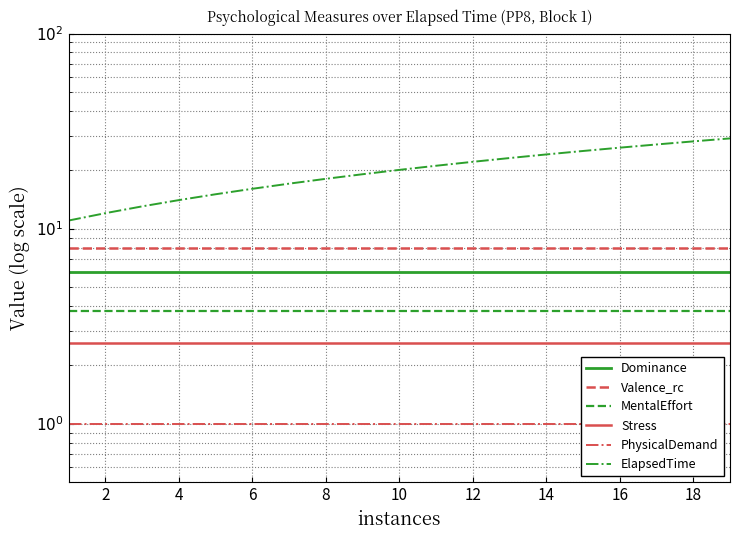

Read the MentalEffort value at 12.

3.8